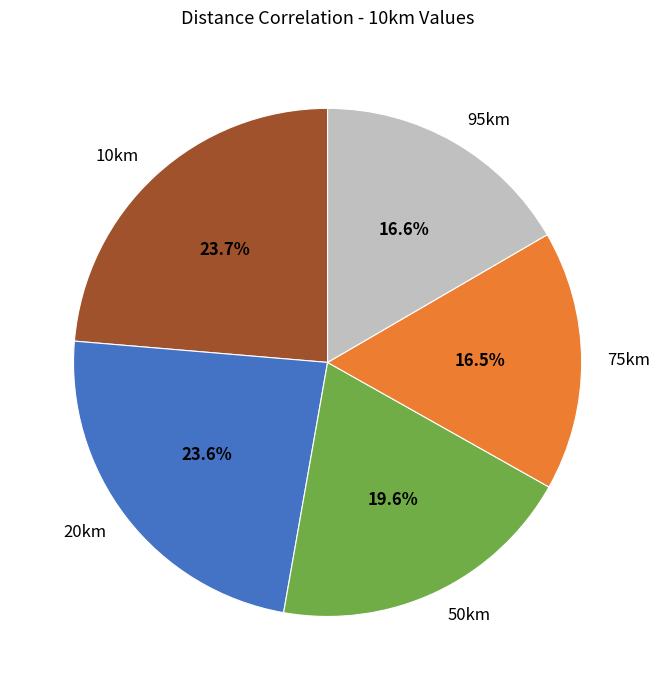

Is the sum of 75km and 20km greater than half?

No